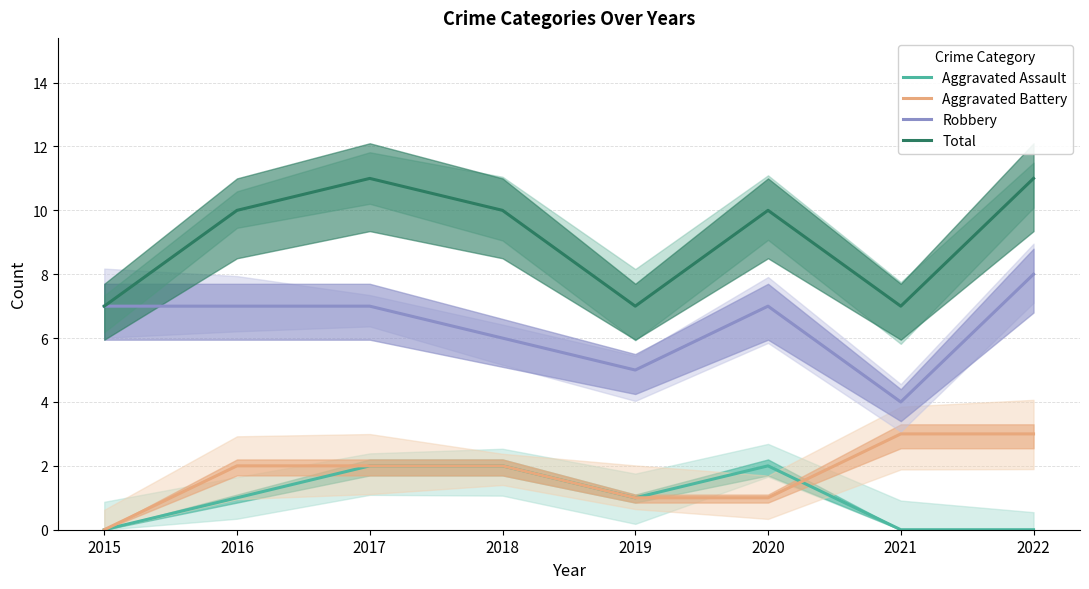

At which category does Aggravated Assault reach its first local valley?

2019